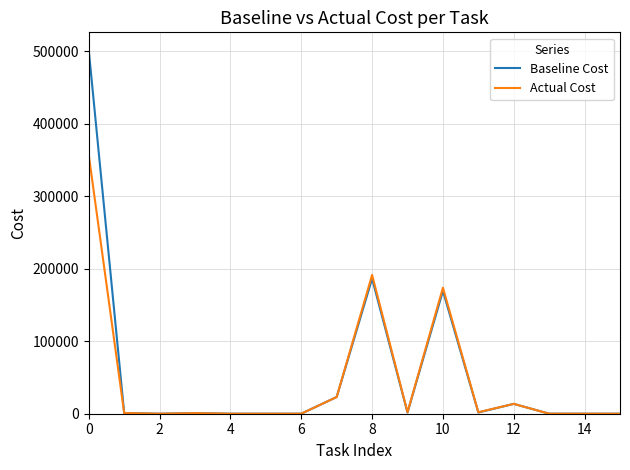

List the series in order of their peak value, highest first.

Baseline Cost, Actual Cost